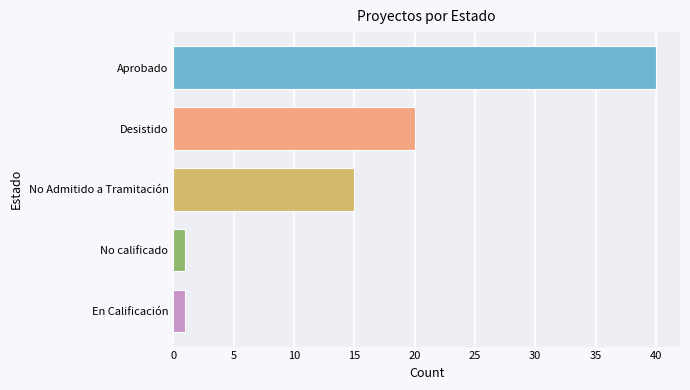

Rank the categories by value from lowest to highest.

No calificado, En Calificación, No Admitido a Tramitación, Desistido, Aprobado